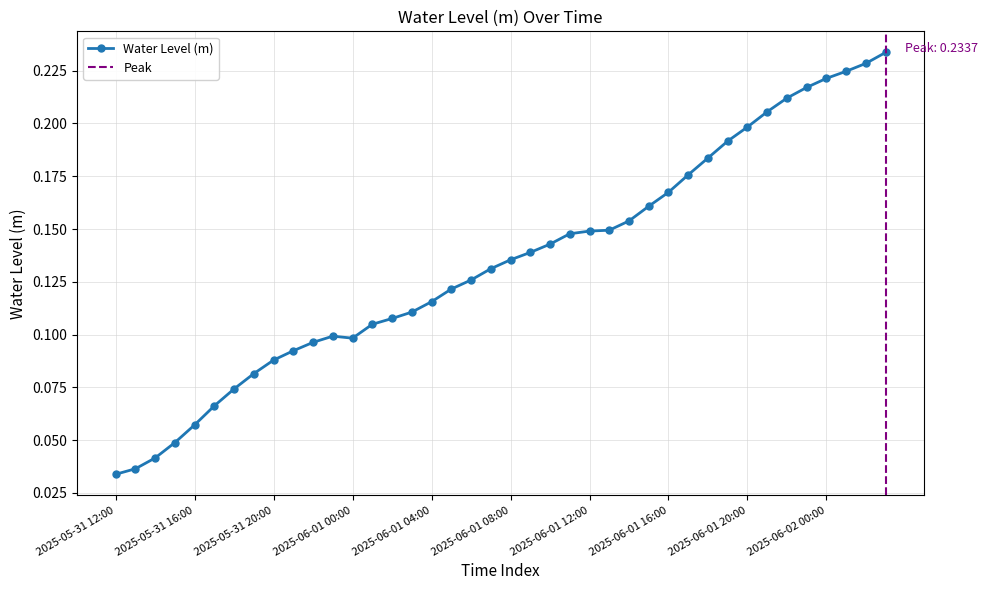

What is the change in value from 2025-06-01 04:00 to 2025-06-01 18:00?

+0.1